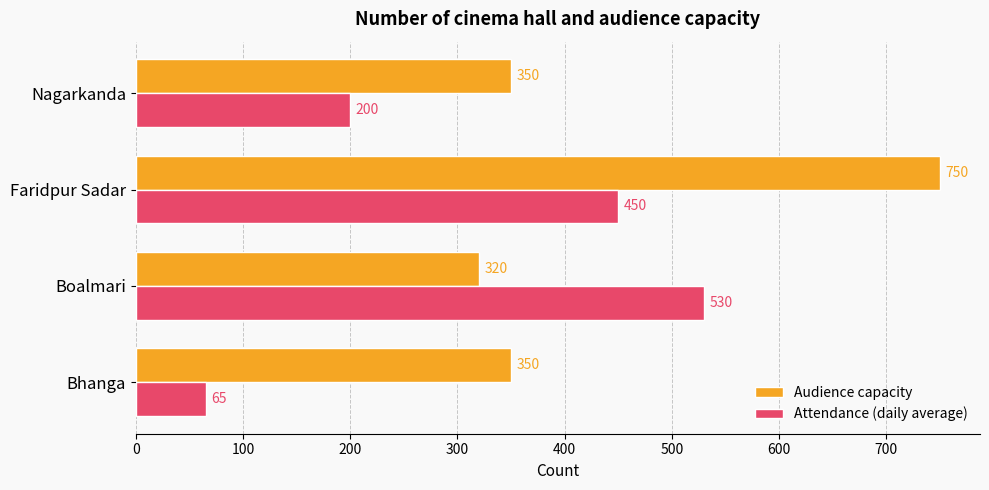

Which series has the widest spread of values?

Attendance (daily average)